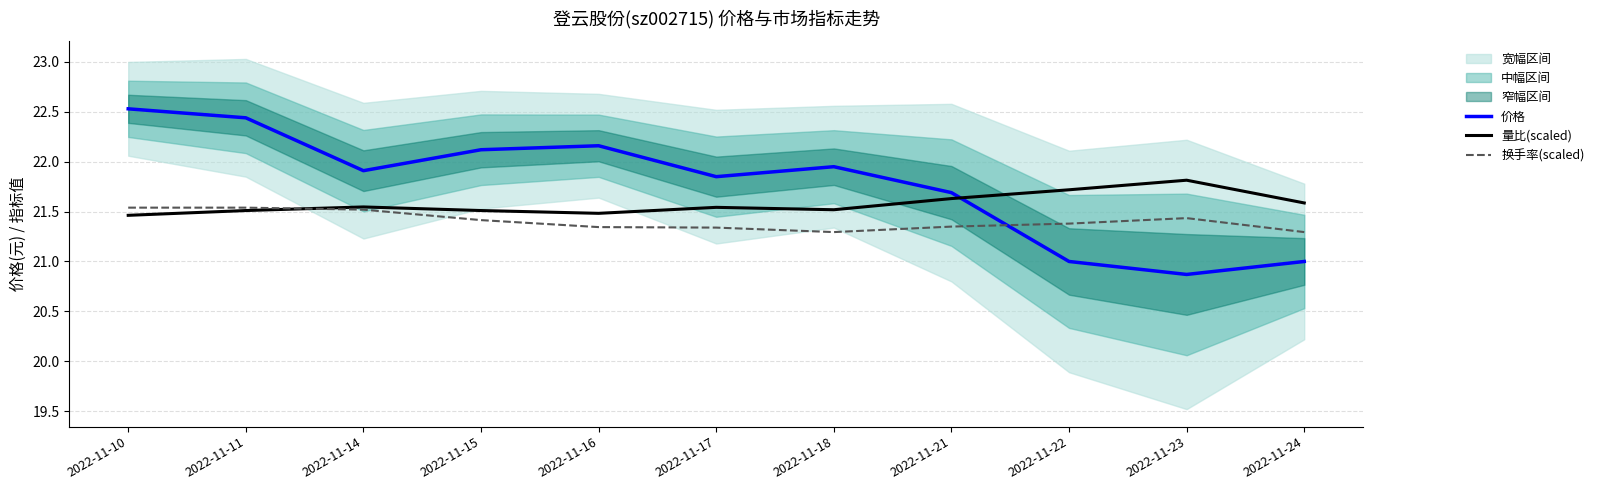

How many lines are shown in the chart?

3